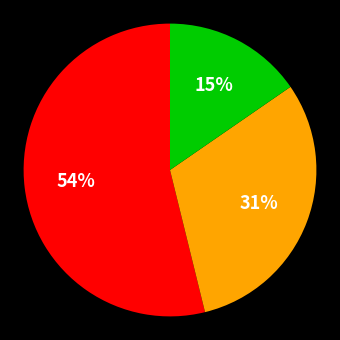

Is there any slice that represents more than half of the pie?

Yes